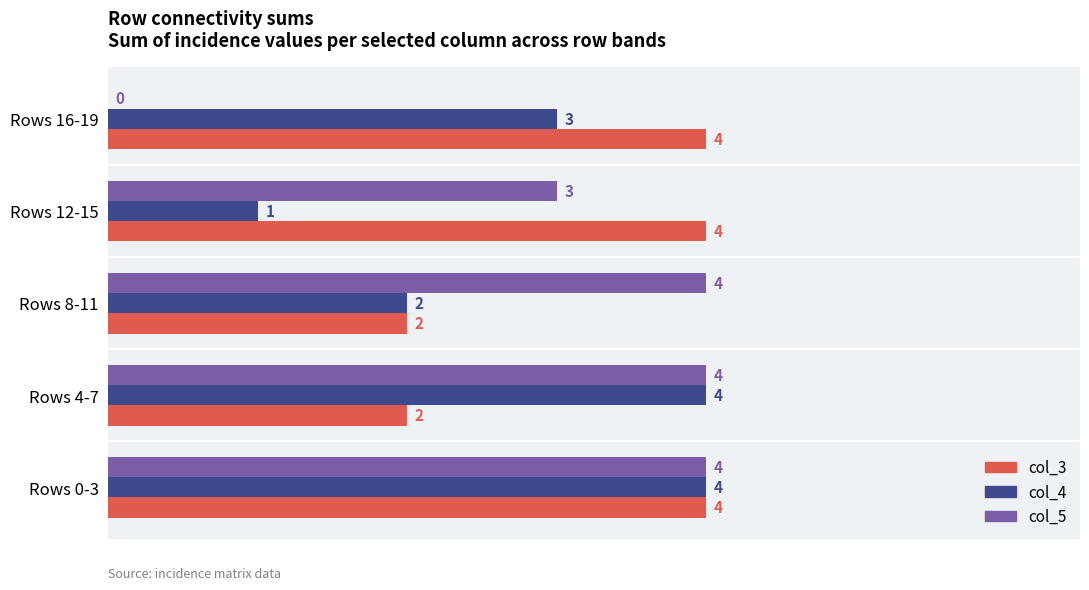

Is it true that col_4 equals 4 at Rows 16-19?

False